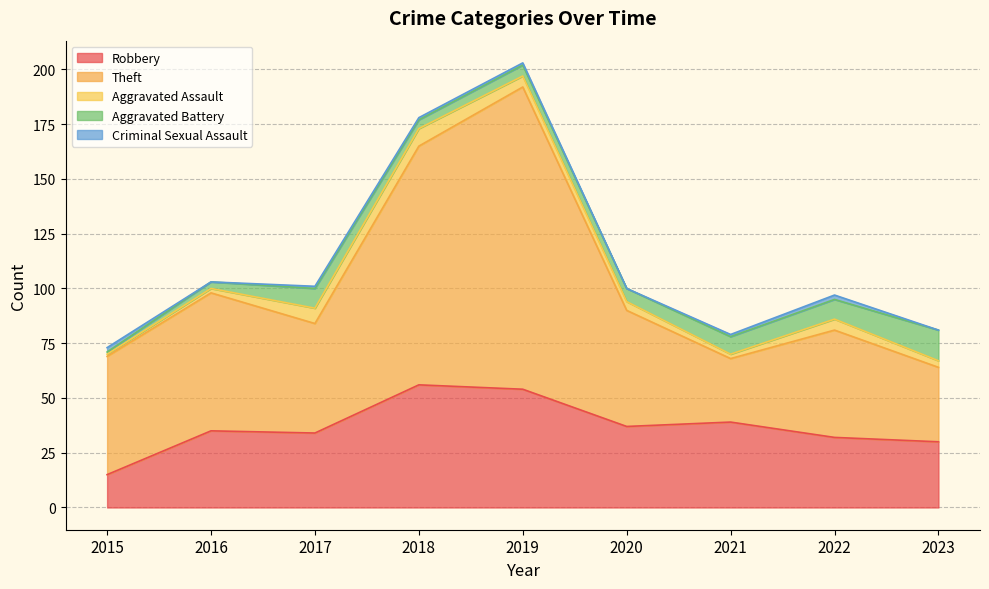

What is the total value across all series at 2017?

101